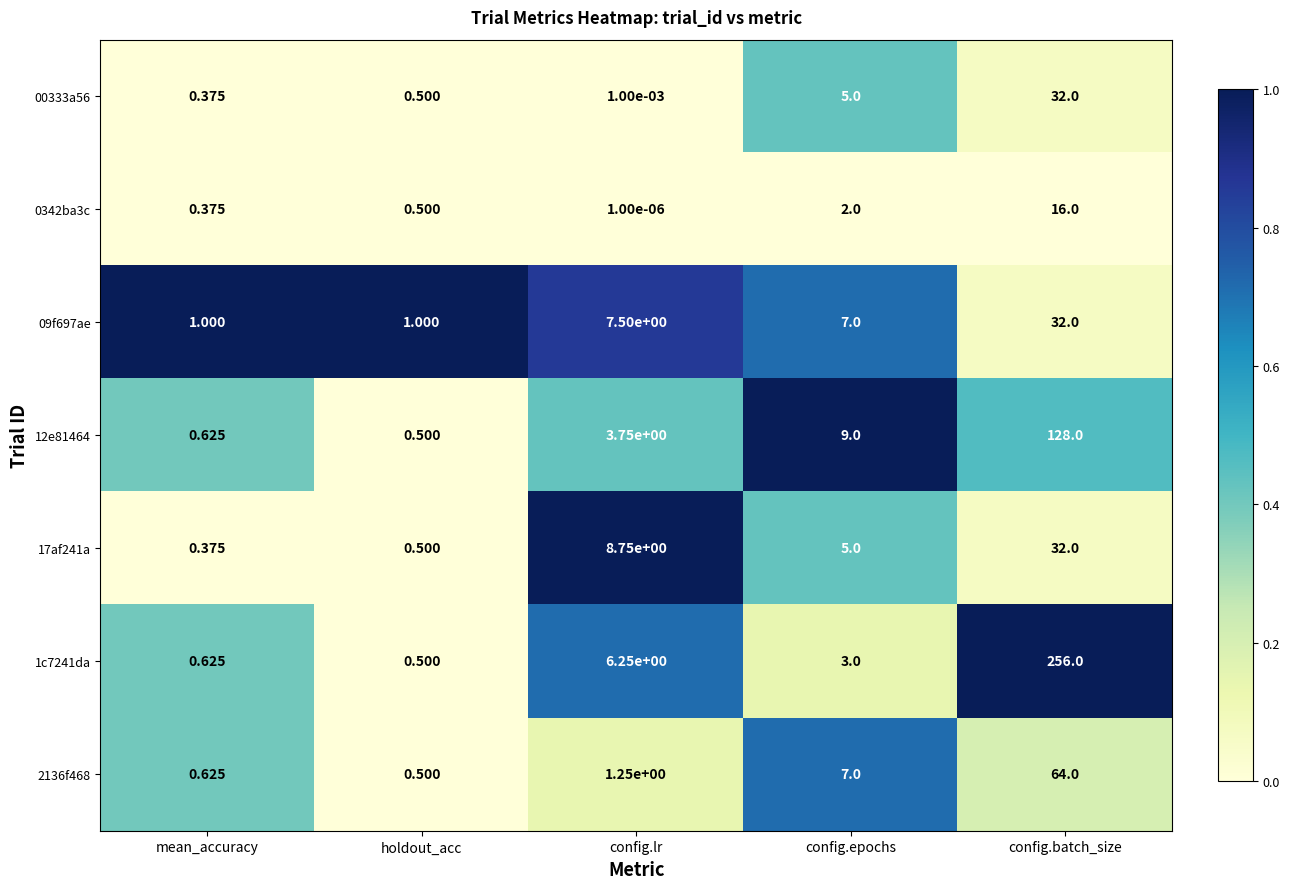

Count the number of data series in this chart.

7